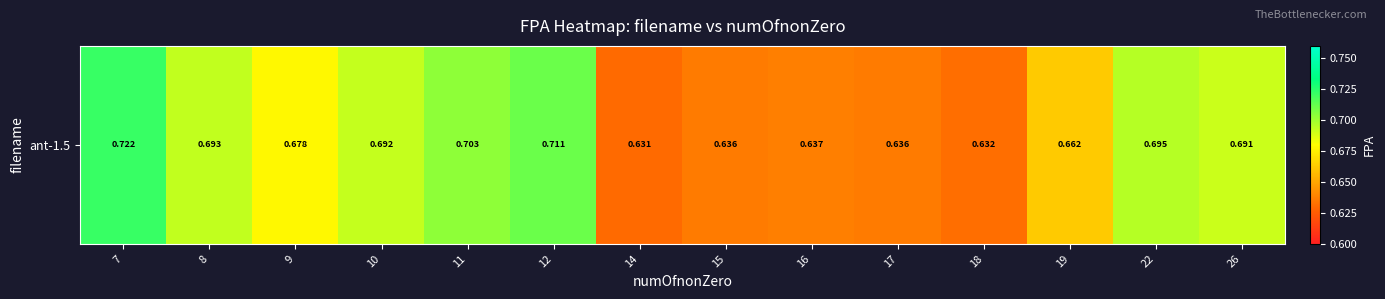

Reading left to right, what are all the values shown in this chart?

7=0.7	8=0.7	9=0.7	10=0.7	11=0.7	12=0.7	14=0.6	15=0.6	16=0.6	17=0.6	18=0.6	19=0.7	22=0.7	26=0.7